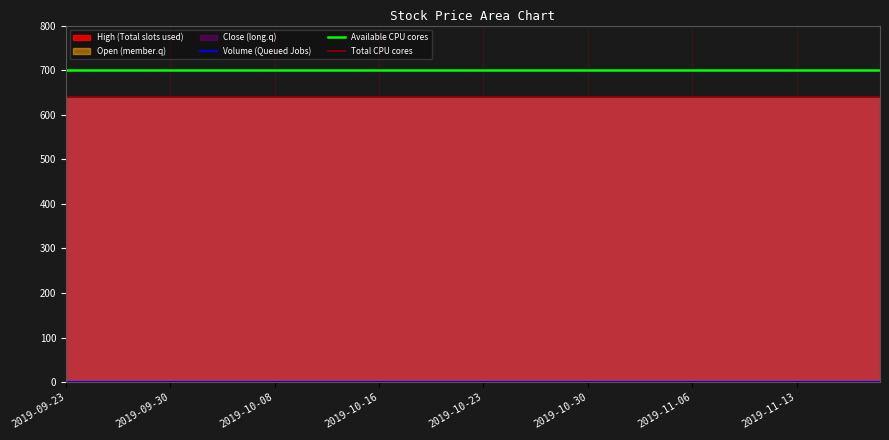

What is the label of the 2nd point from the left?

2019-09-24